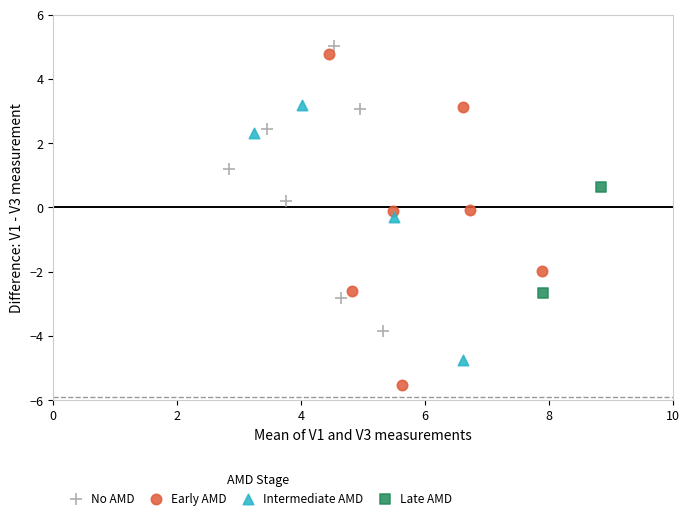

What are all the series names shown in the legend?

No AMD, Early AMD, Intermediate AMD, Late AMD